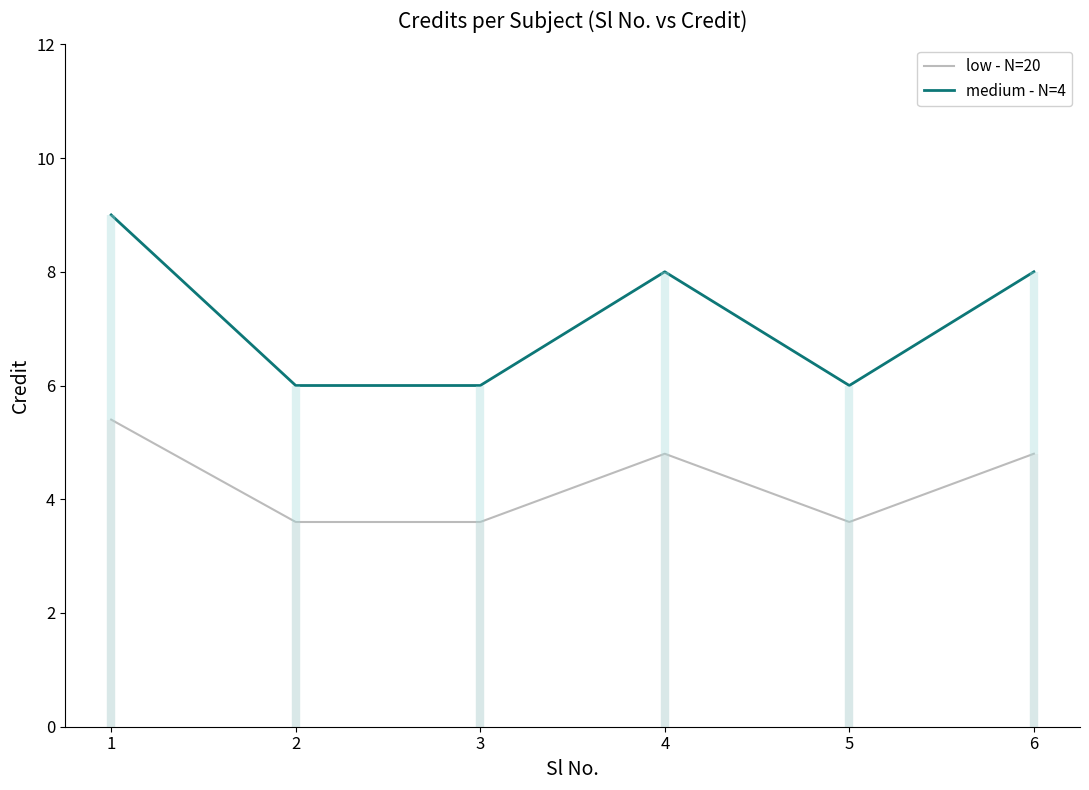

True or false: low - N=20 has a value of 3.6 at 3.

True